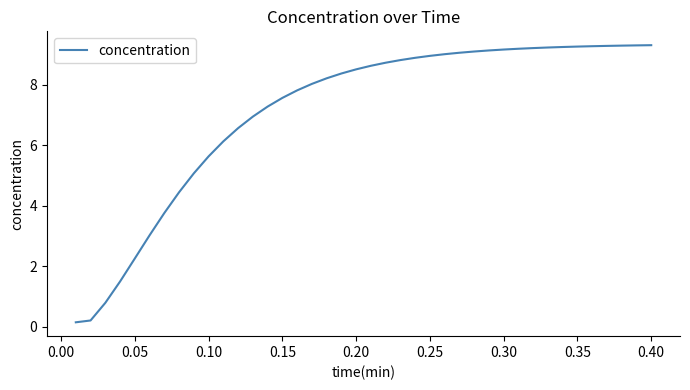

What is the greatest value displayed?

9.3